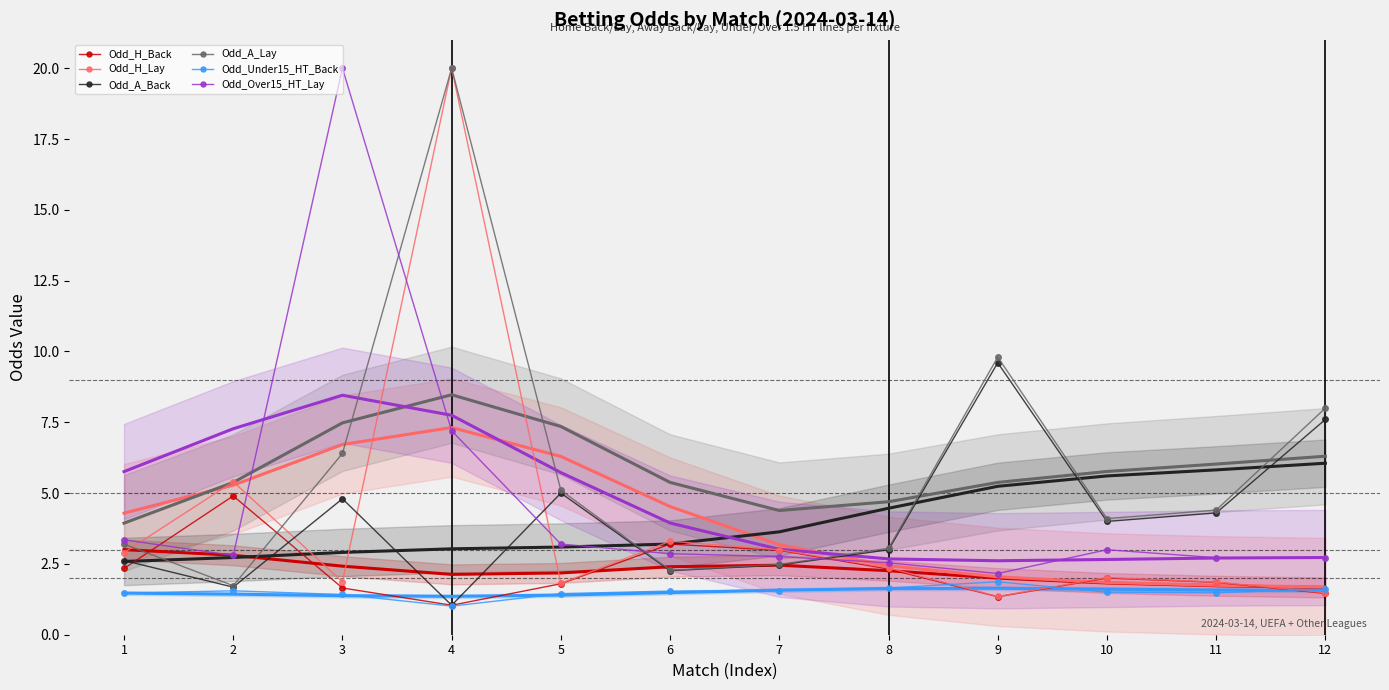

How many series are shown in this chart?

6